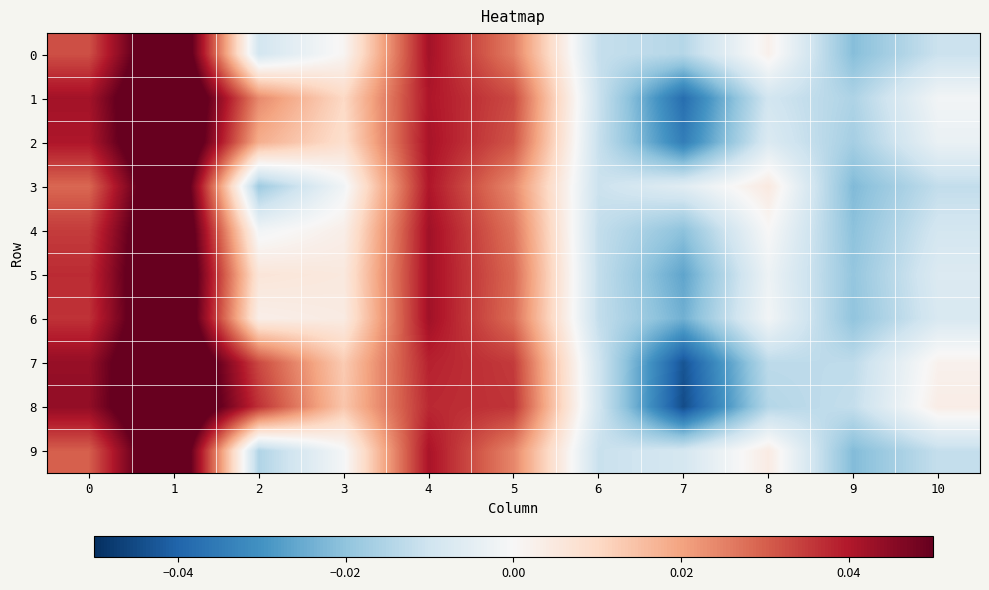

At which category does the chart reach its peak across all series?

1